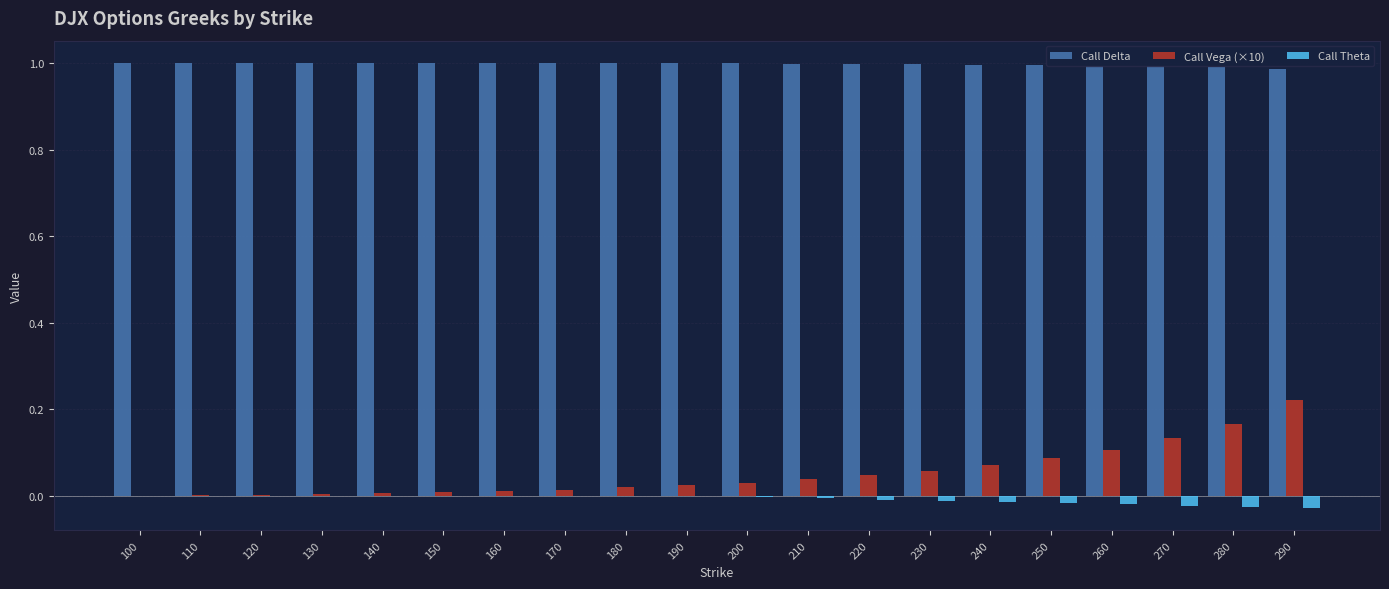

At which category is the sum across all series the highest?

290